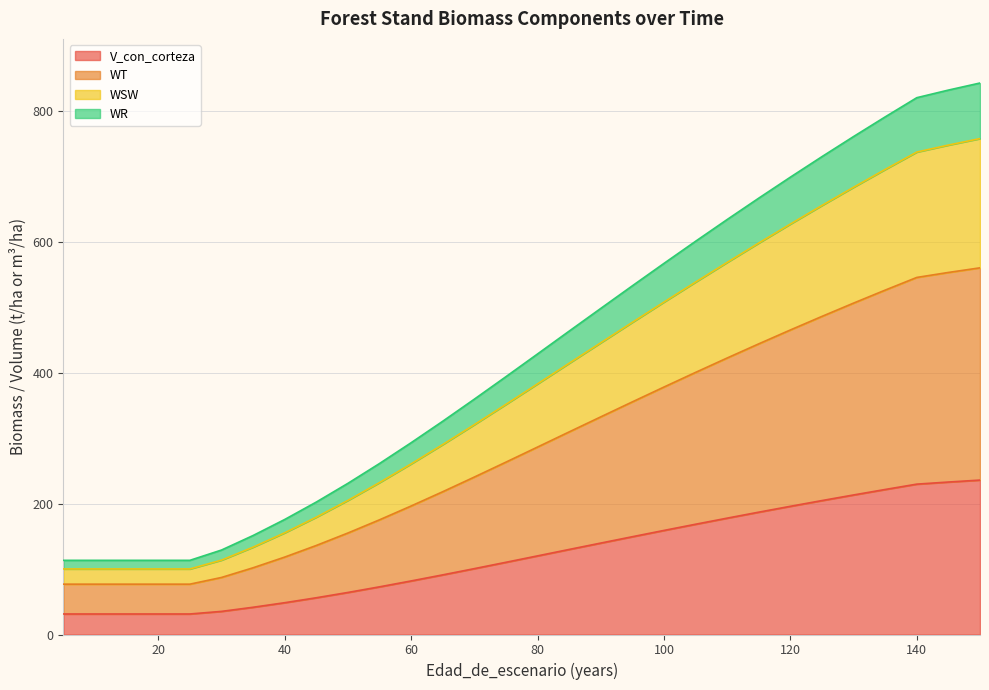

What is the highest value of the V_con_corteza series?

235.8